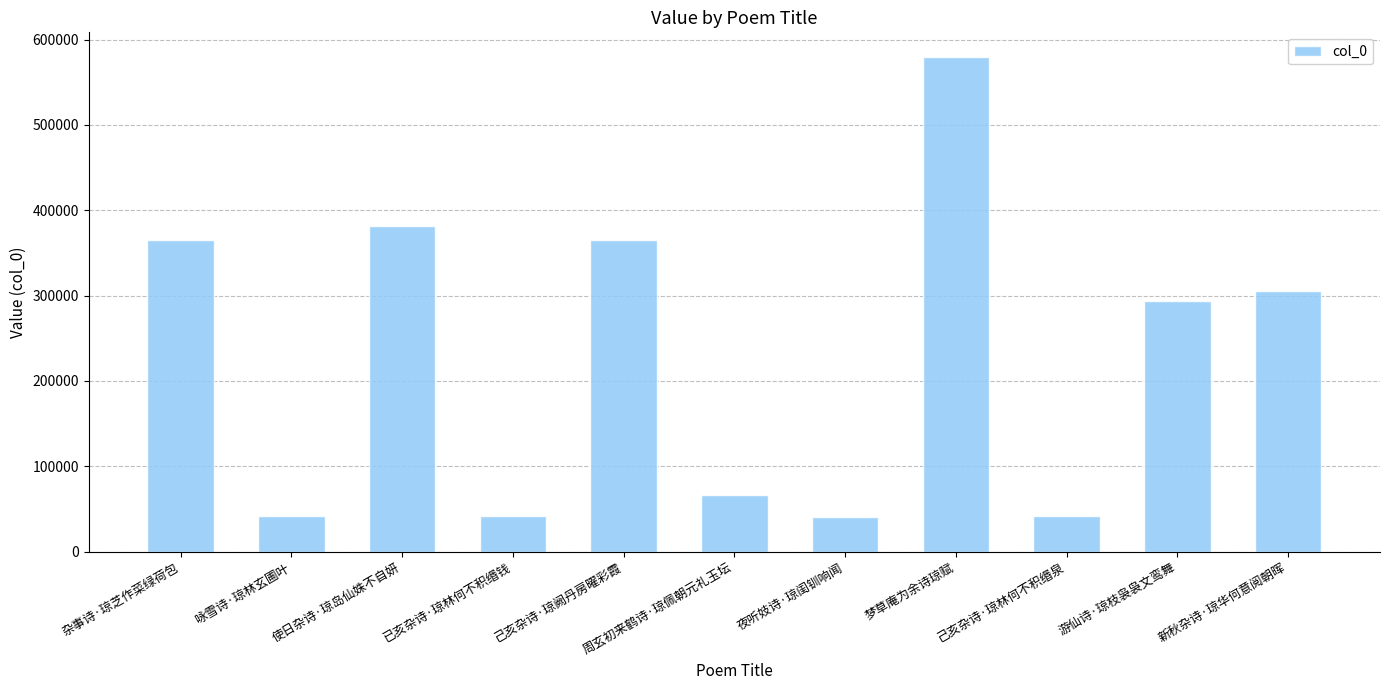

What is the difference between the maximum and second lowest values?

538044